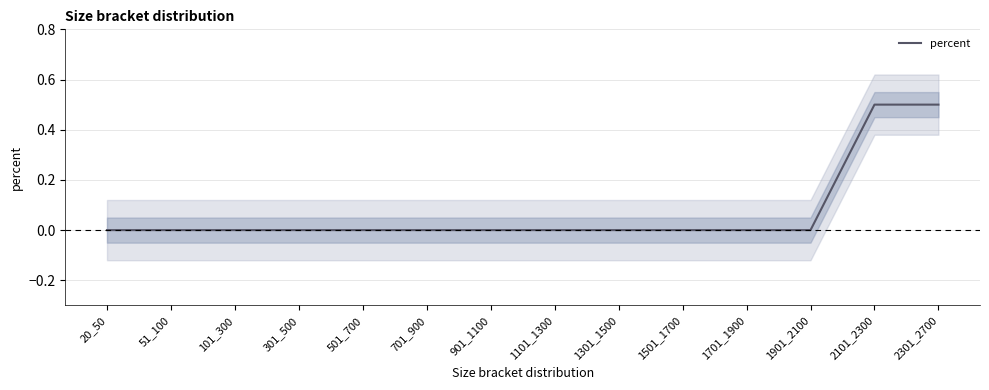

True or false: the data has more than 0 interior local peaks.

False